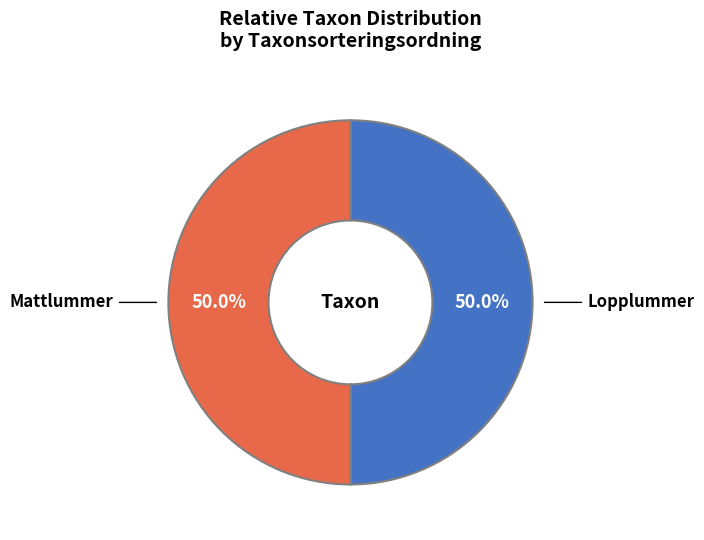

Combined, do Lopplummer and Mattlummer account for over 50%?

Yes